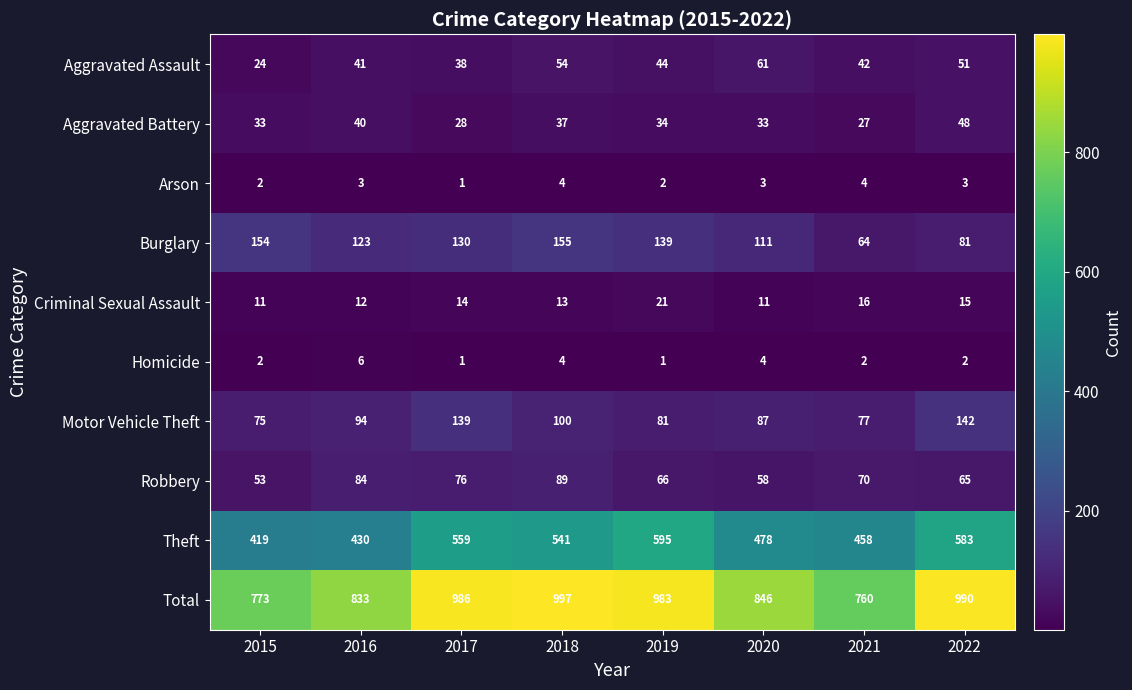

Which series has the widest spread of values?

Total